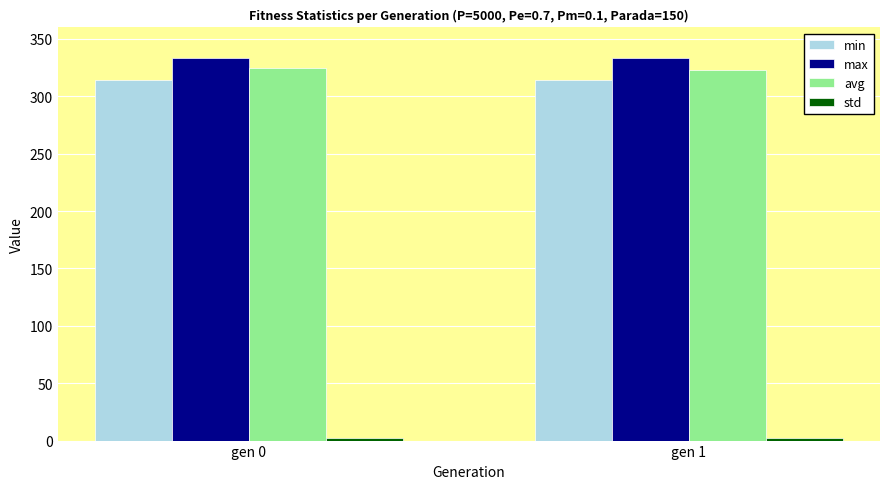

What is the minimum value for avg?

322.9